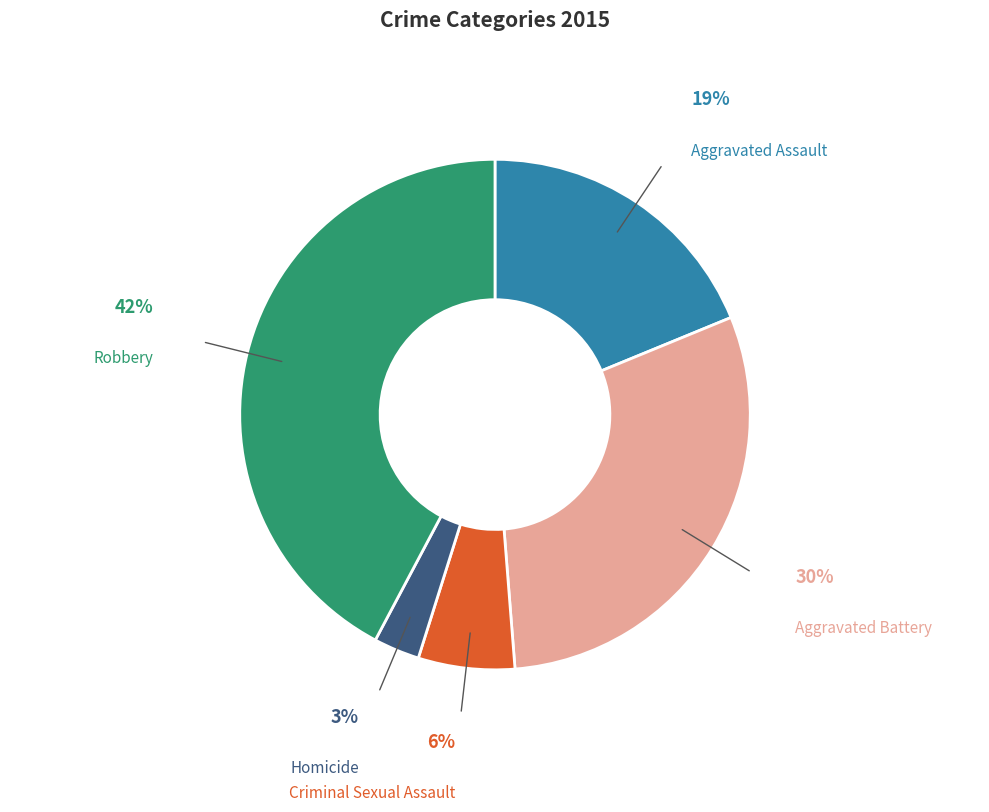

What percentage is the Aggravated Assault slice, to the nearest percent?

19%